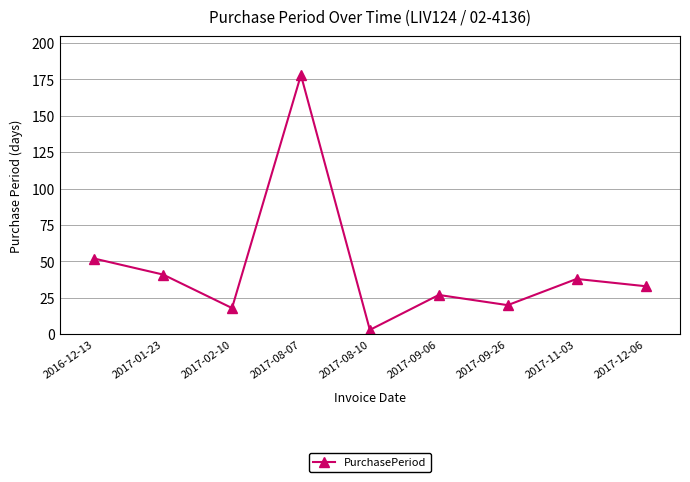

What is the greatest value displayed?

178